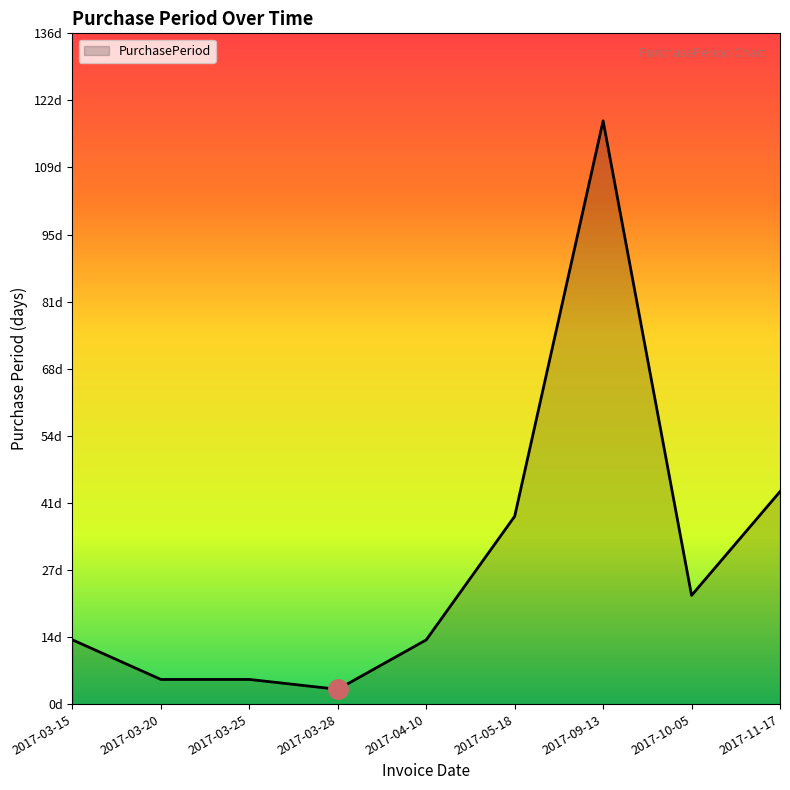

Does the chart display data point markers on the line(s)?

No